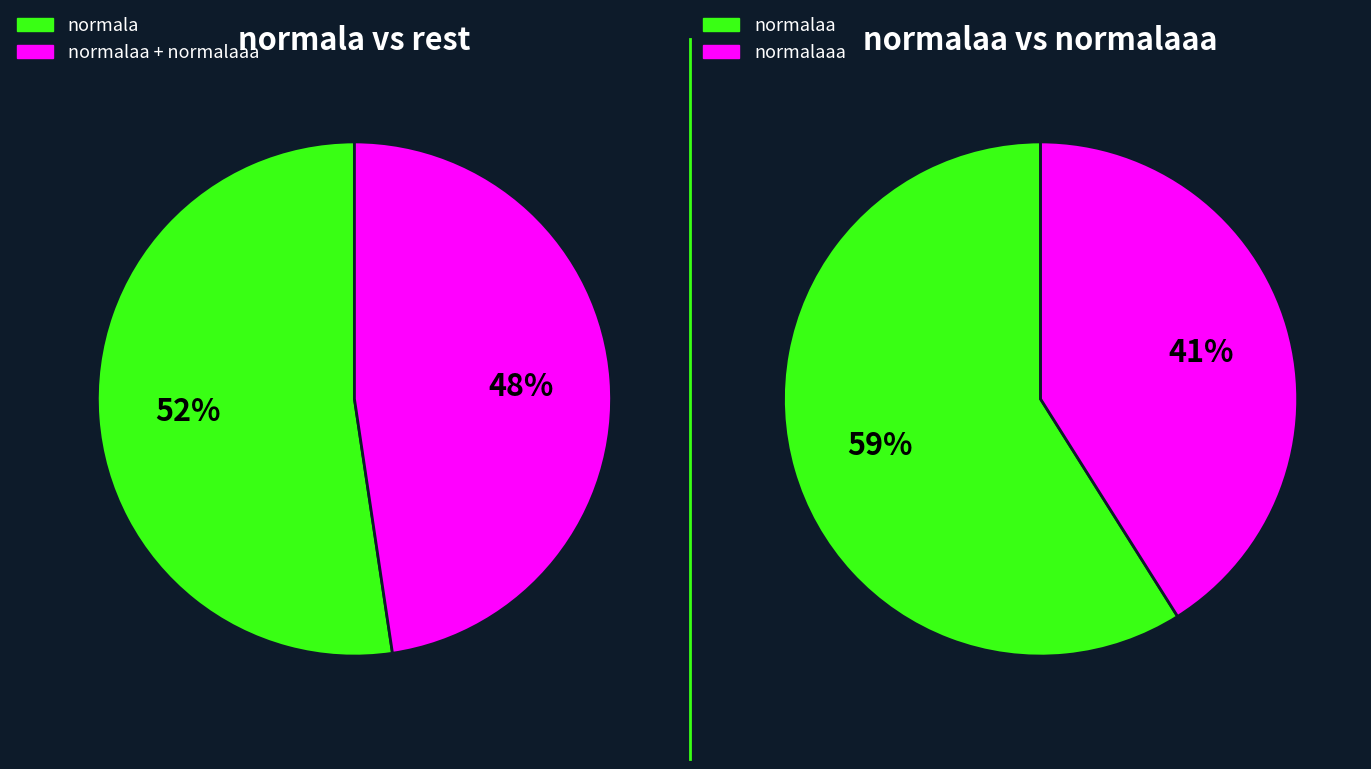

How many segments does this pie chart have?

3